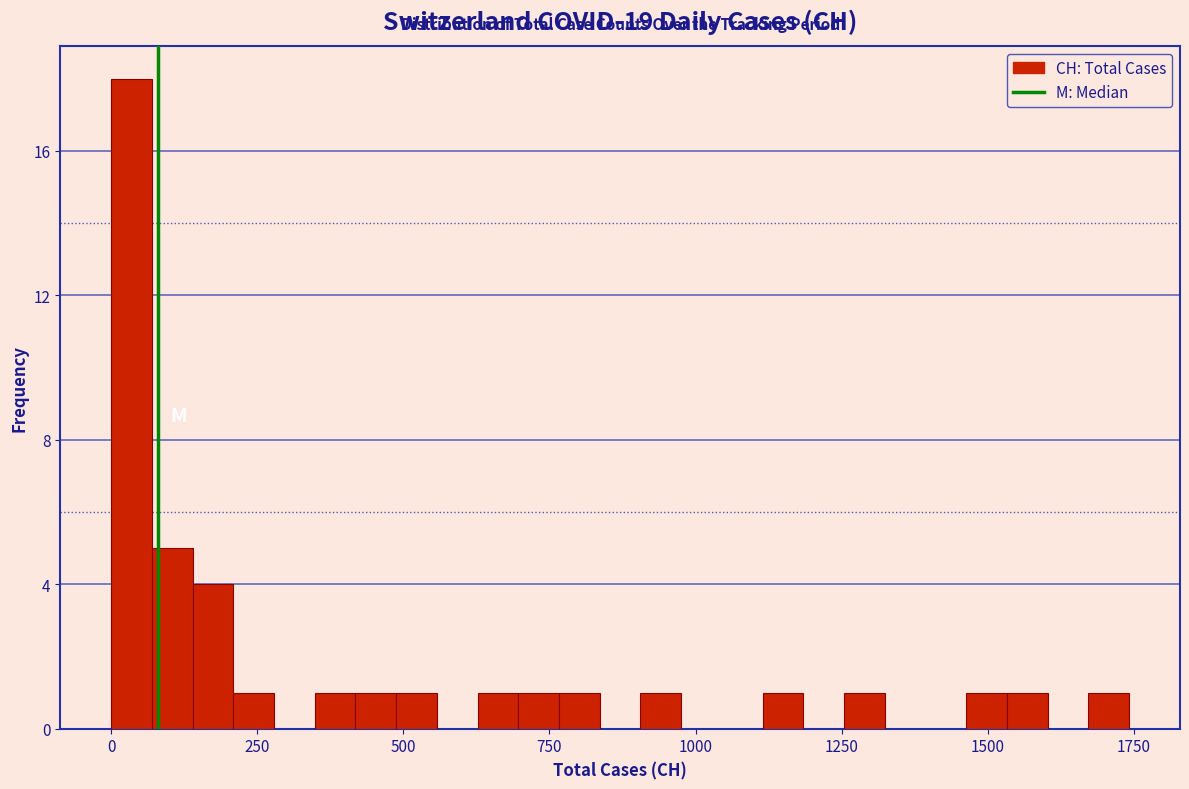

Around what value on the x-axis is the tallest bar? Give the approximate position of its centre, as read against the axis.

50